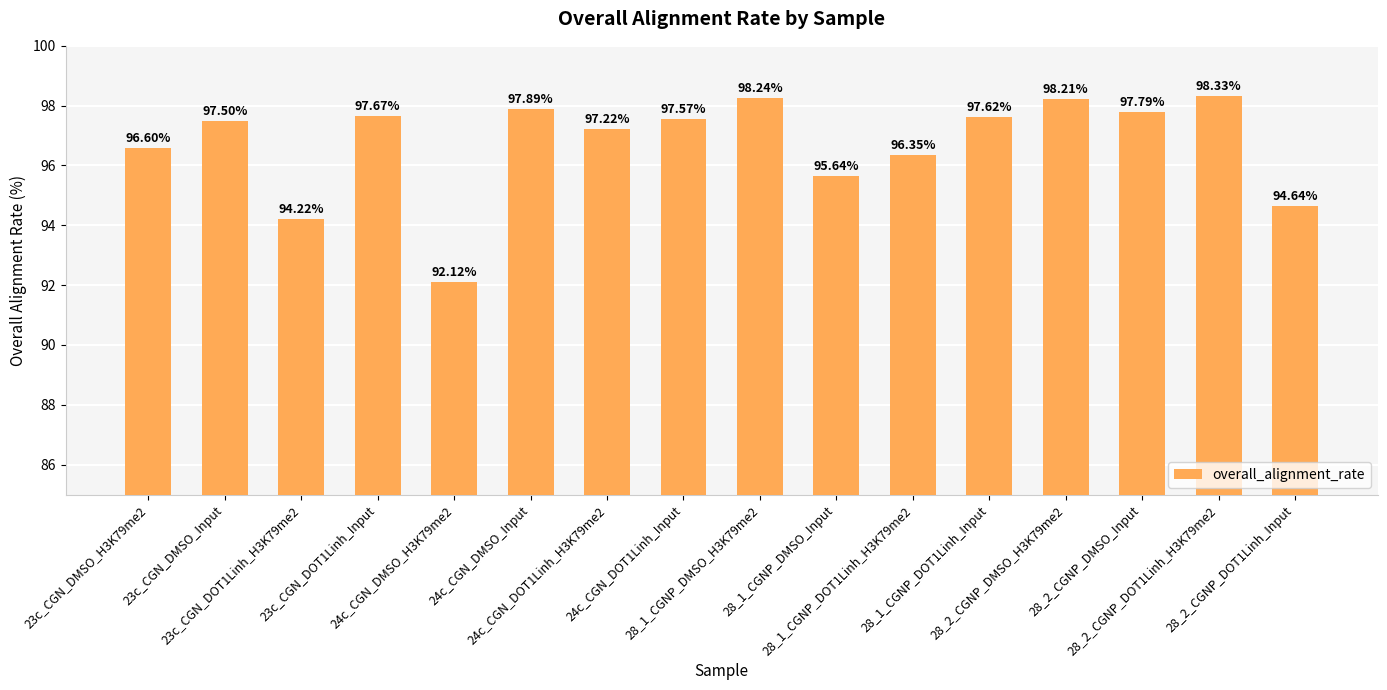

What position from the right is 23c_CGN_DOT1Linh_H3K79me2?

14